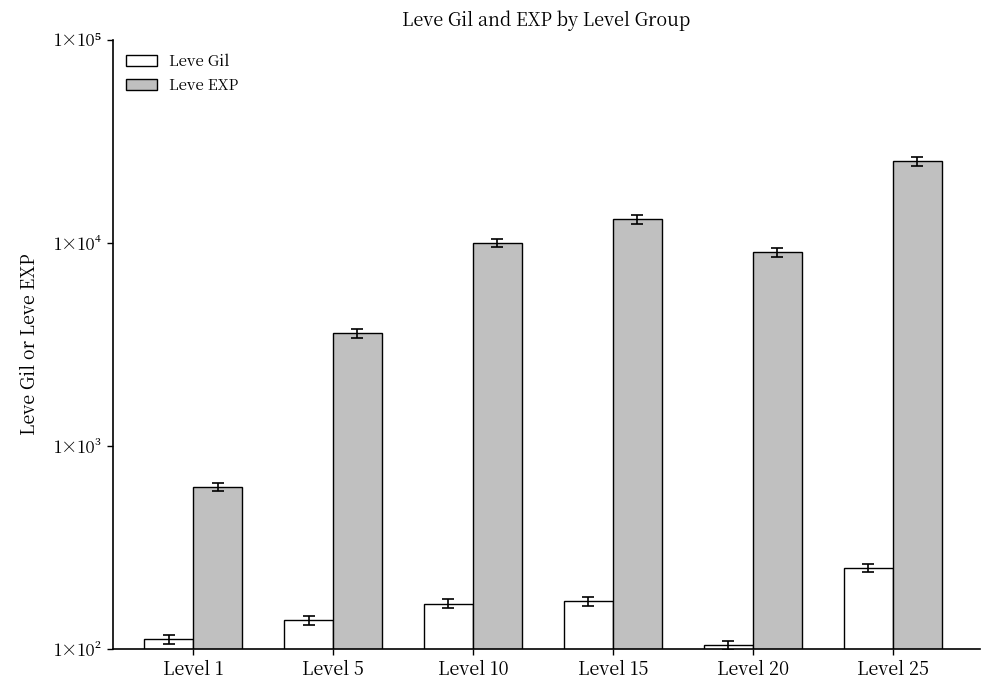

Rank the categories by Leve EXP value from lowest to highest.

Level 1, Level 5, Level 20, Level 10, Level 15, Level 25